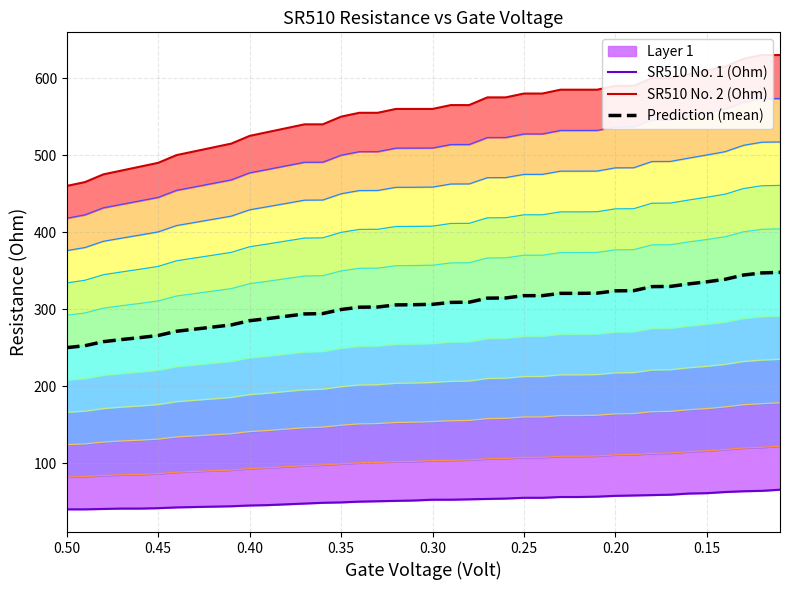

True or false: Prediction (mean) has more than 2 points higher than both neighbors.

False